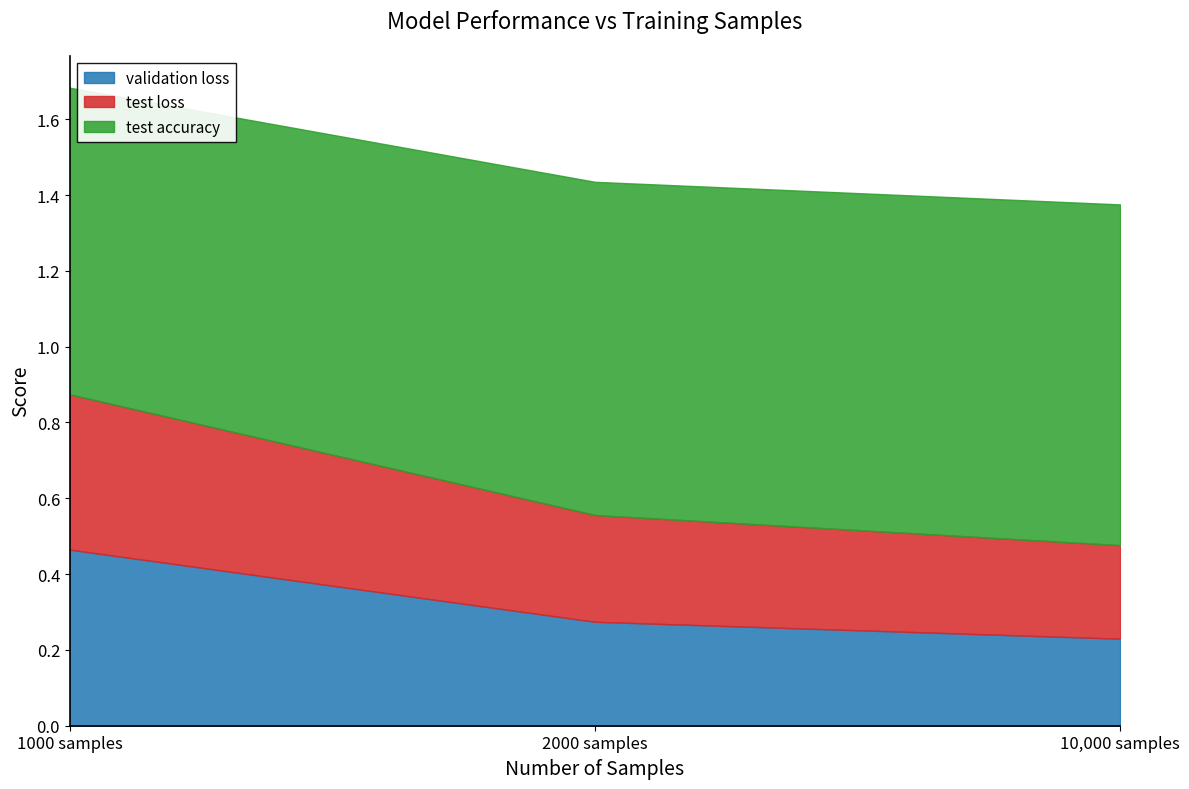

At 10,000 samples, list the series in order from largest to smallest.

test accuracy, test loss, validation loss